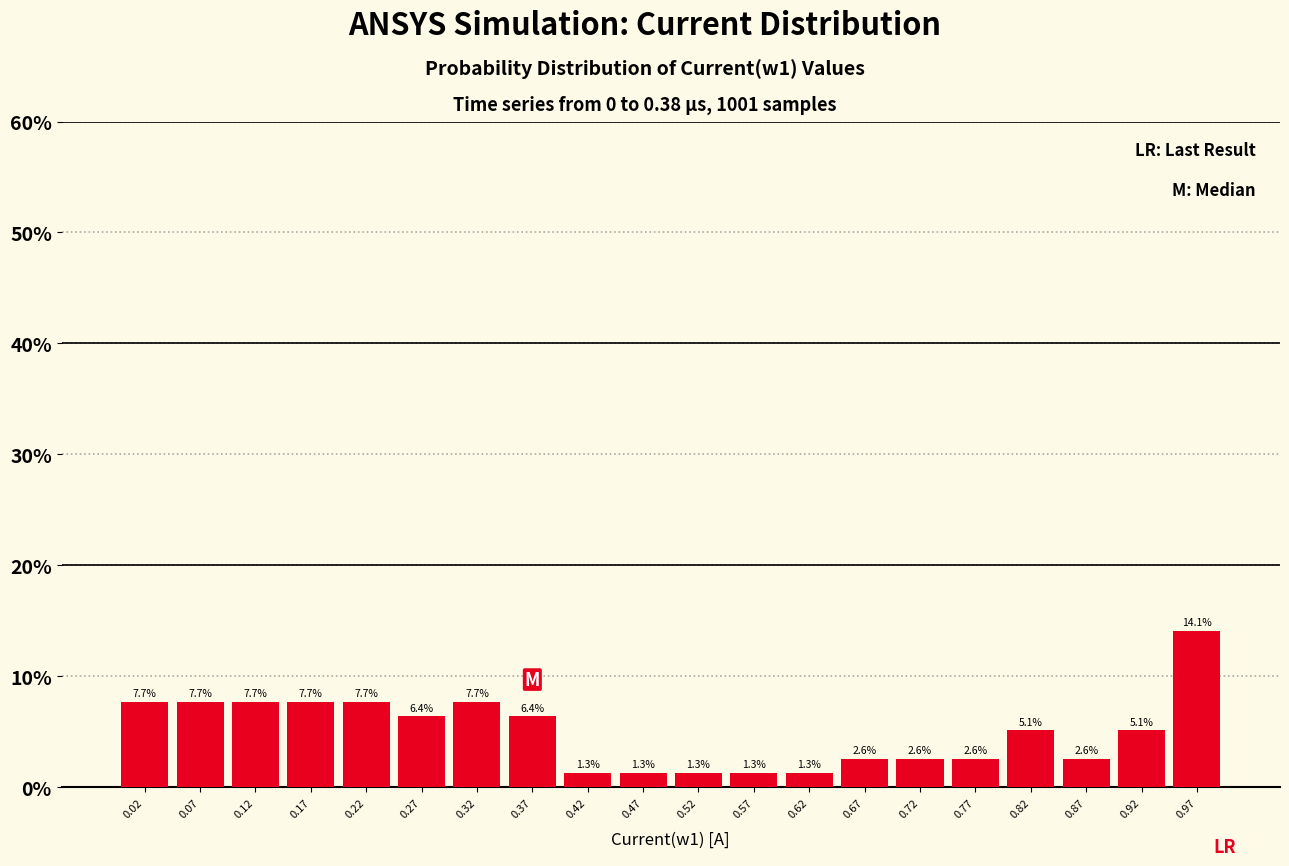

Which range on the x-axis has the tallest bar?

0.95 to 1.00